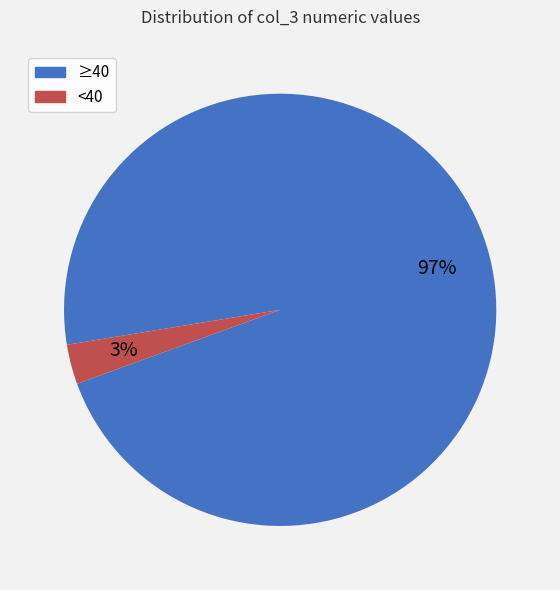

To the nearest percent, what is the average slice percentage?

50%